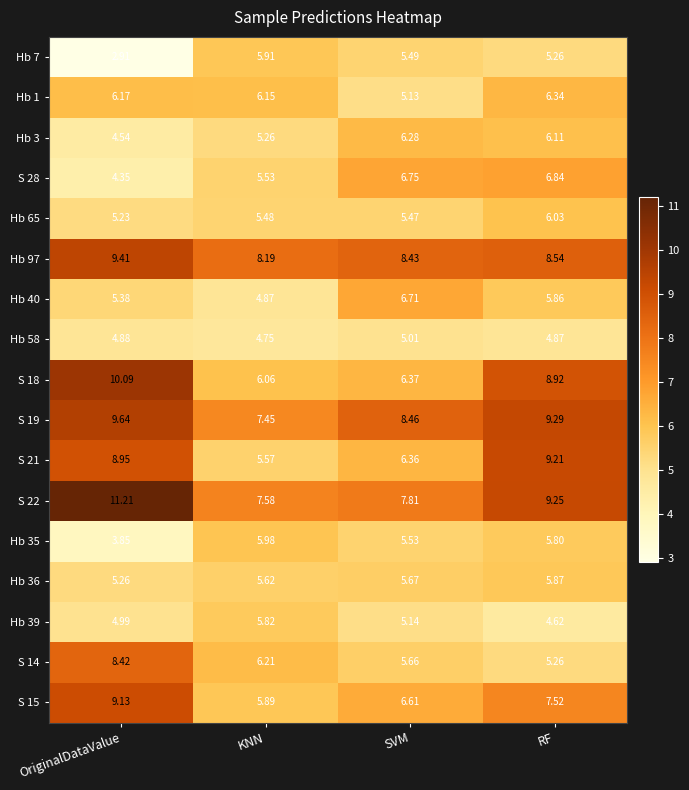

Where does the Hb 40 series first go above 5?

OriginalDataValue